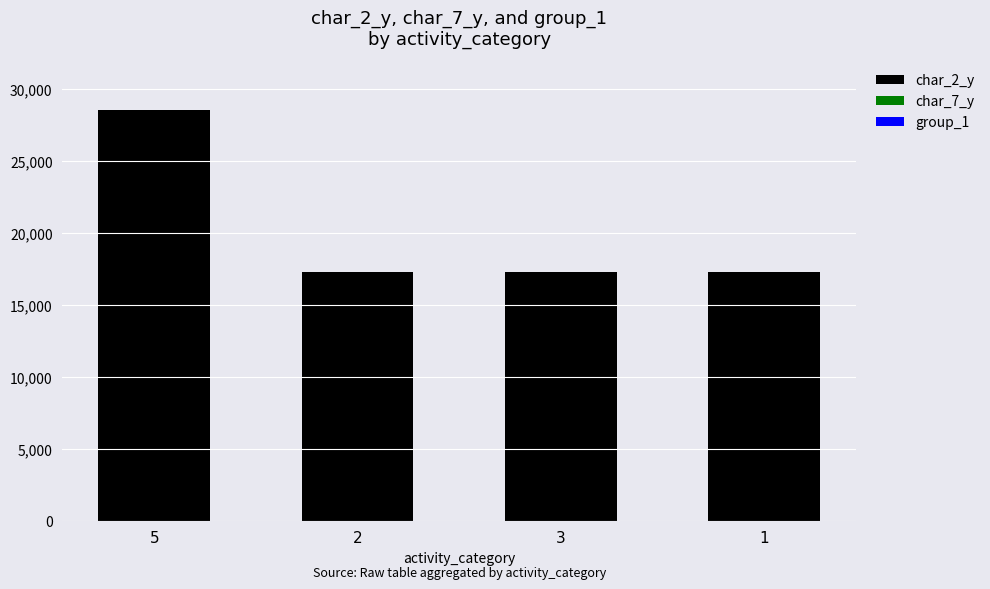

The value of char_2_y at 1 is 24496. True or false?

False